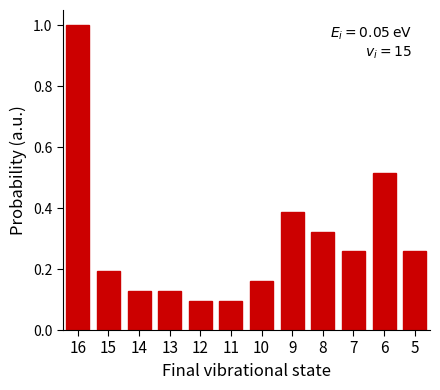

The value at 14 is 0.1. True or false?

True